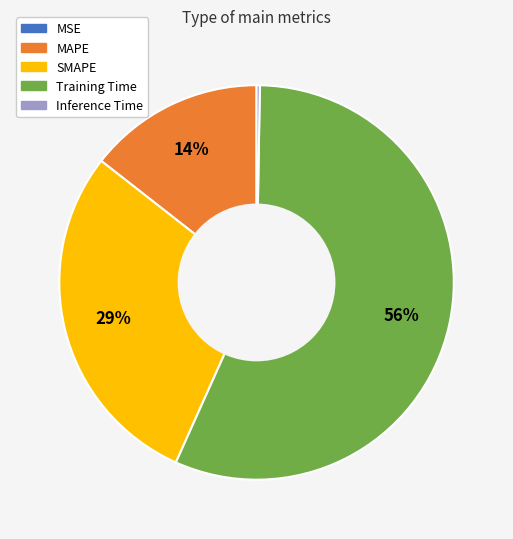

True or false: MAPE accounts for 8% of the total.

False